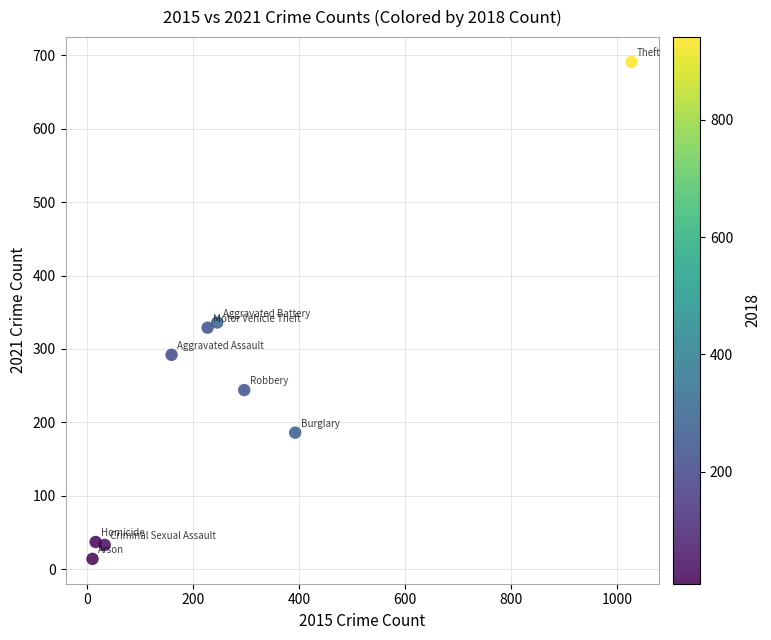

What is the range of Y values (max minus min)?

677